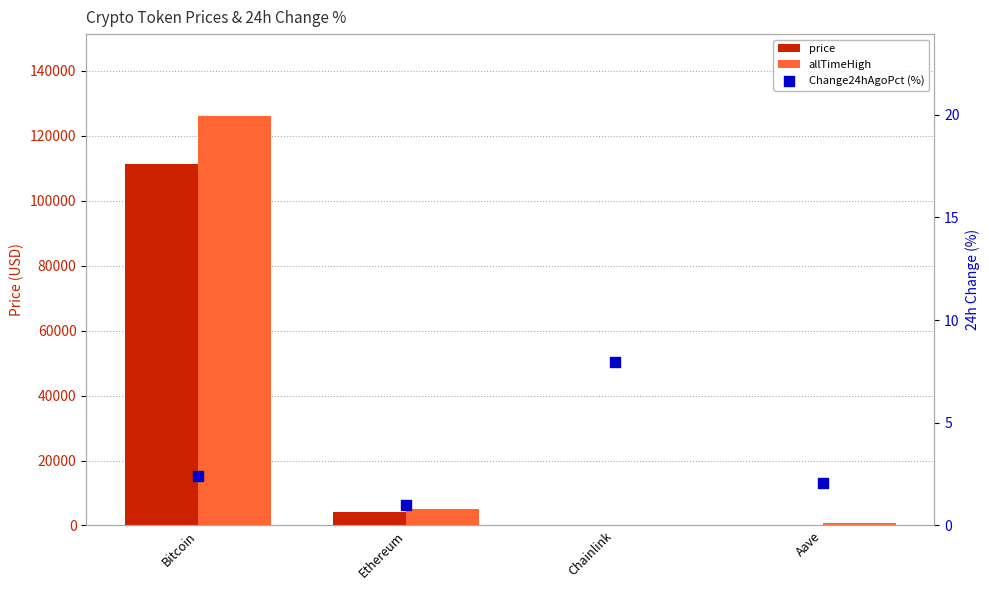

Which series contains the highest Y value?

allTimeHigh